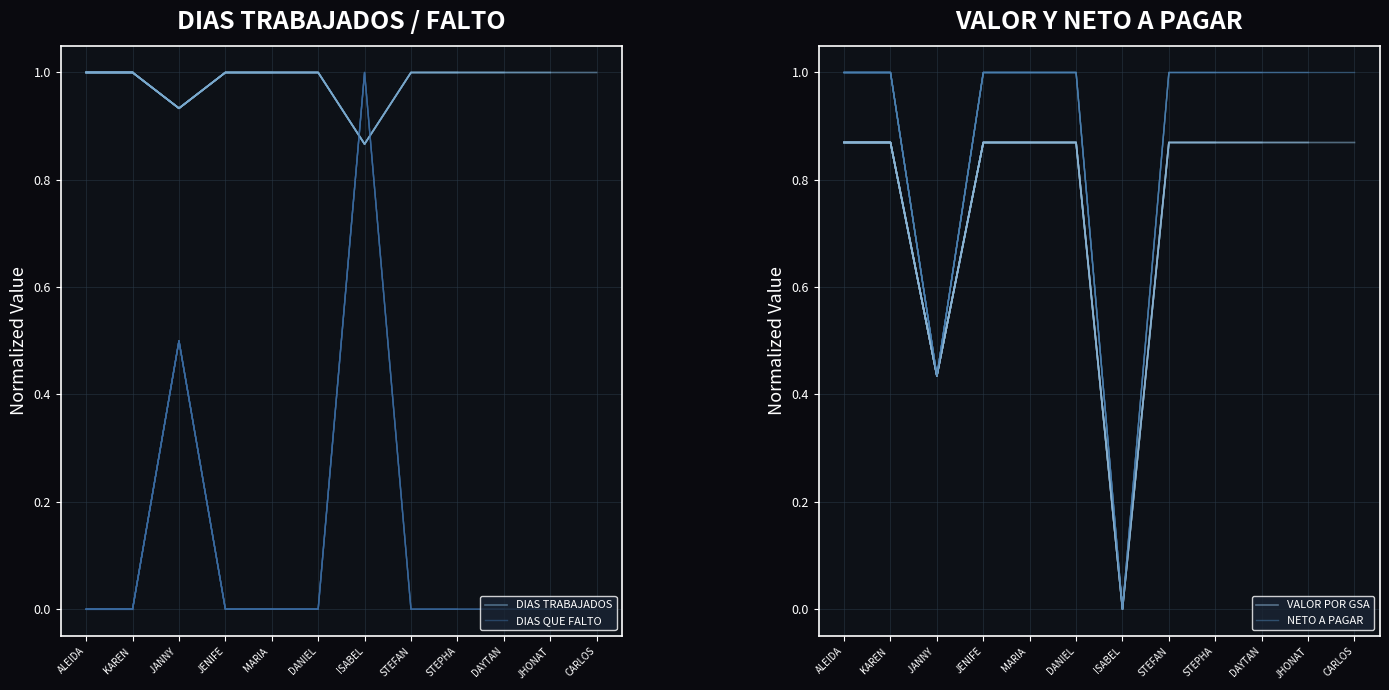

How many data points does each series have?

12